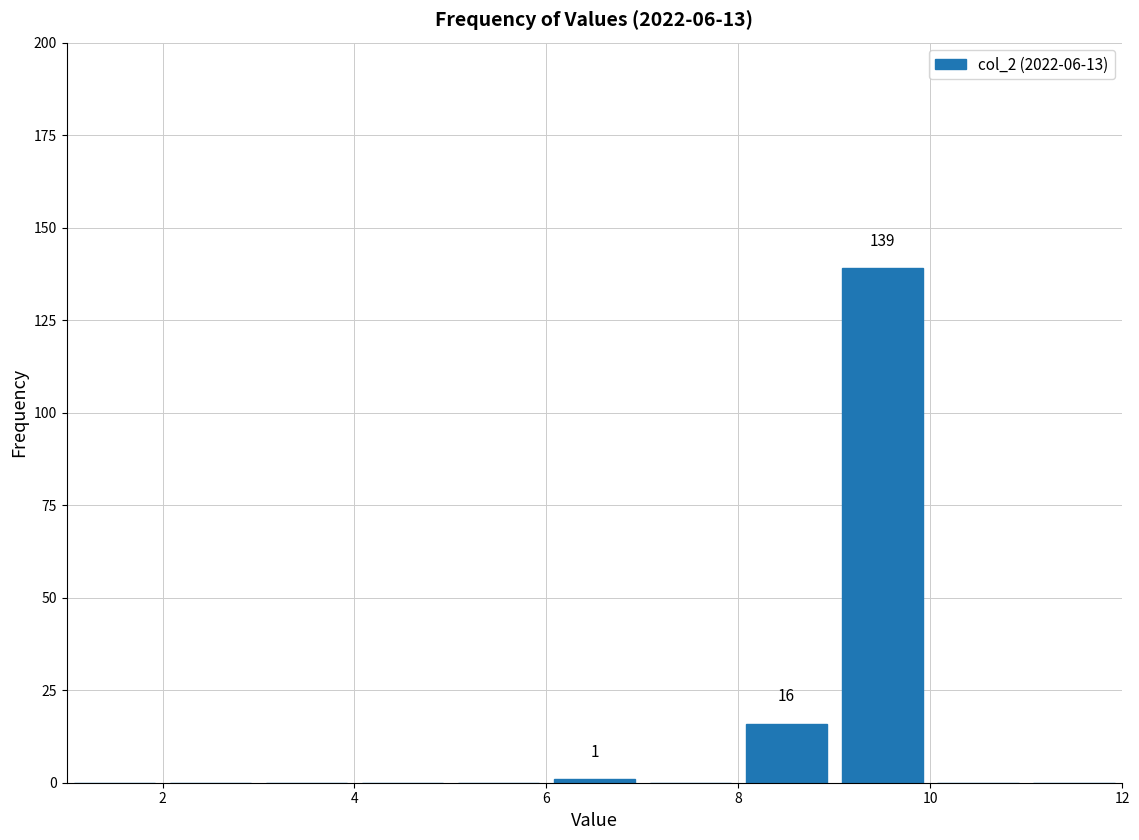

Over which range of the x-axis is the bar tallest?

9 to 10